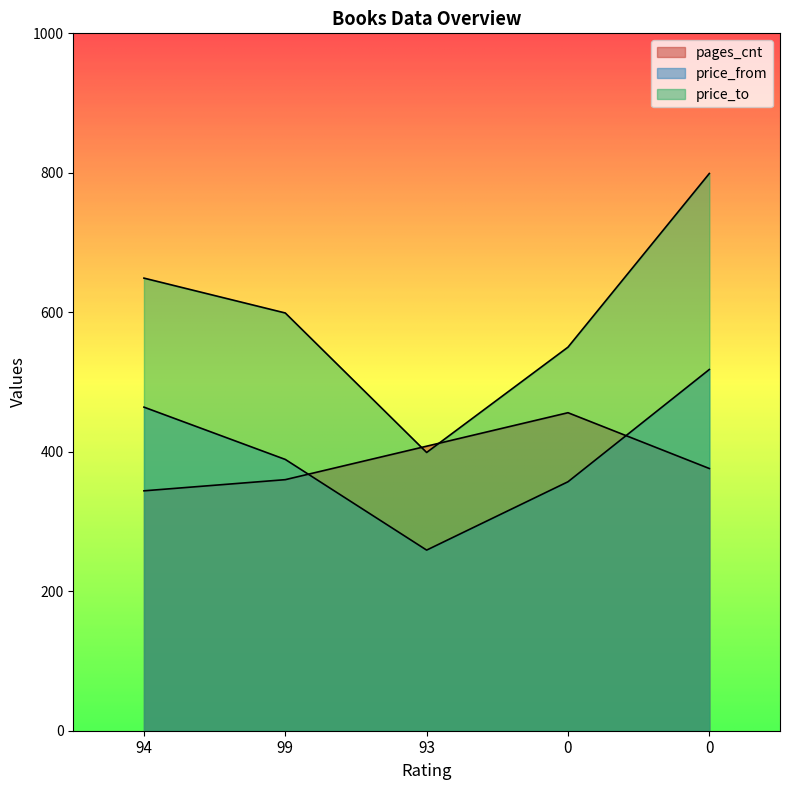

What is the total value across all series at 94?

1457